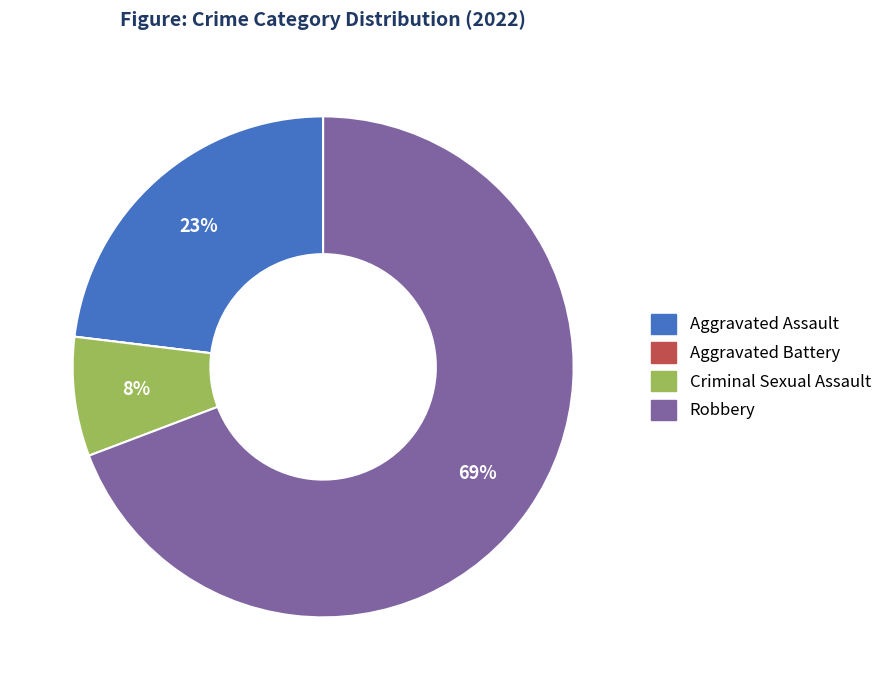

Which category has the biggest portion of the pie?

Robbery